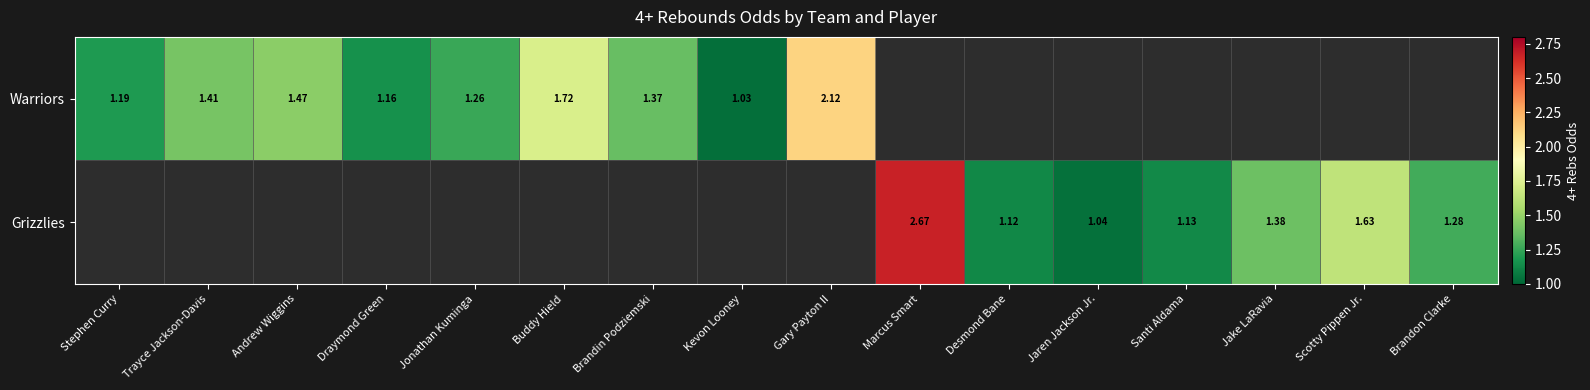

At Marcus Smart, list the series in order from smallest to largest.

Warriors, Grizzlies